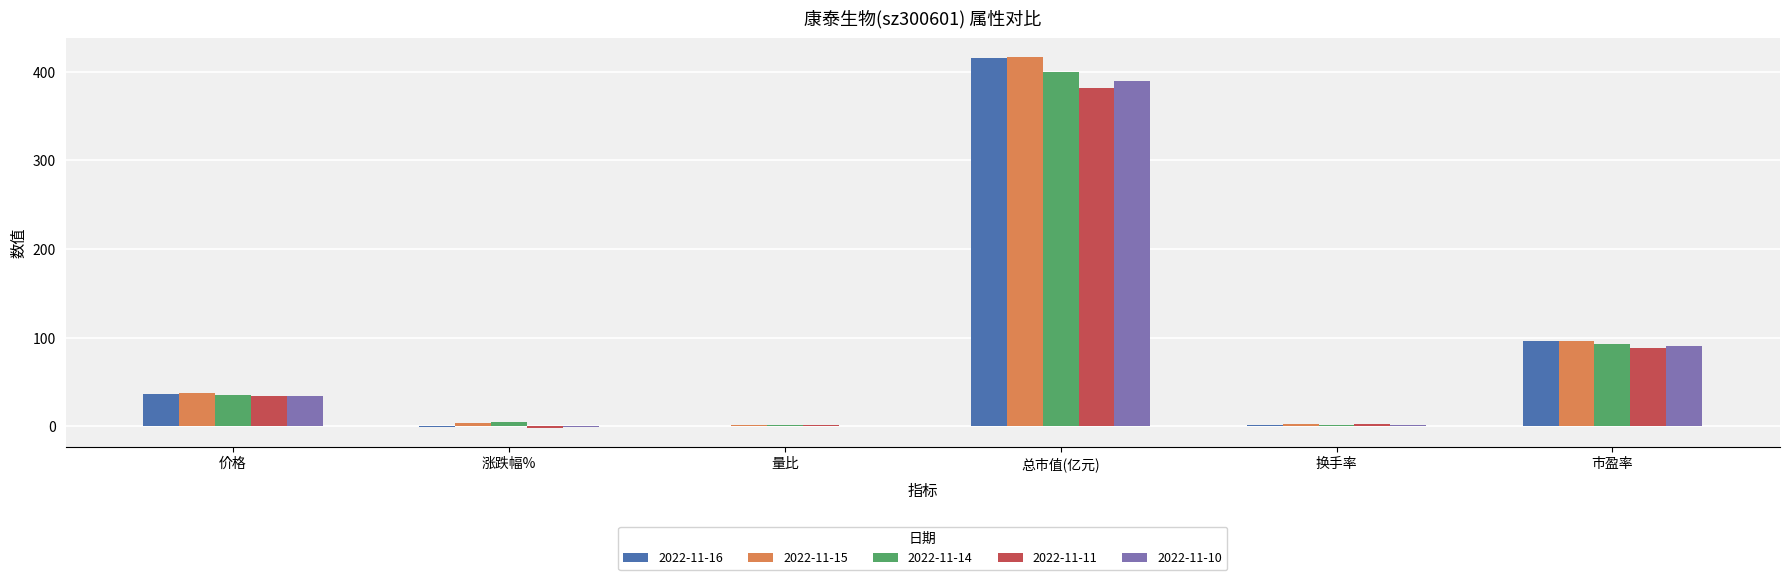

How many groups of bars are there?

6